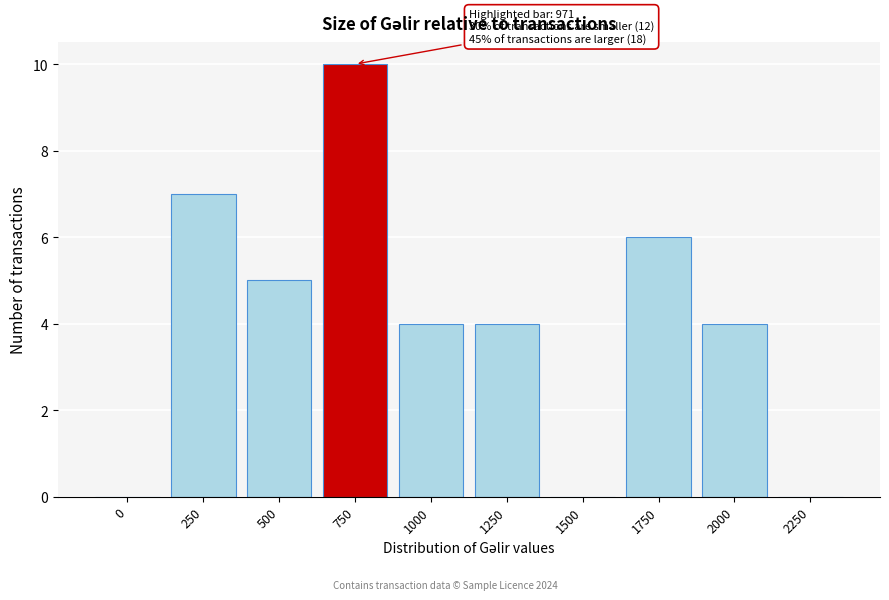

Reading right to left, list all the values displayed in this chart.

2250=0	2000=4	1750=6	1500=0	1250=4	1000=4	750=10	500=5	250=7	0=0